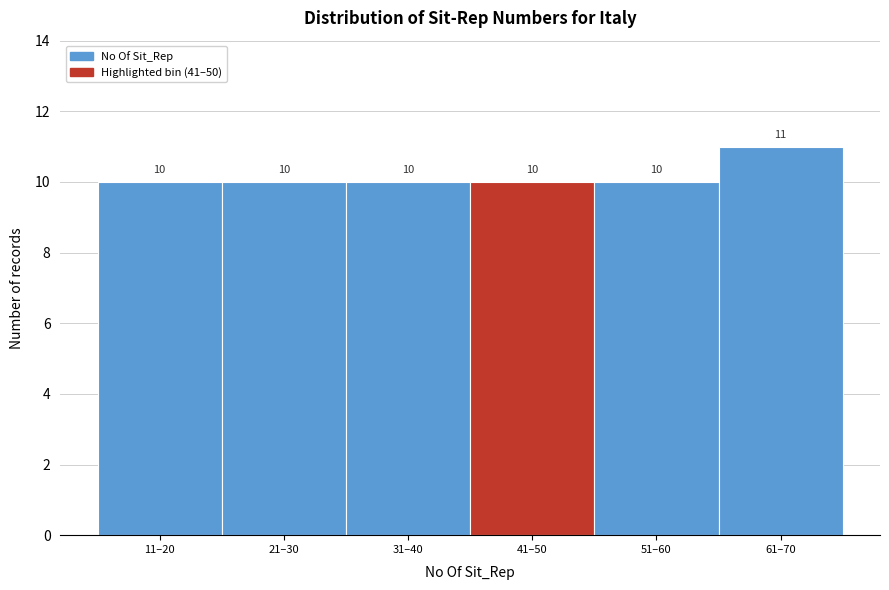

Reading left to right, what are all the values shown in this chart?

11–20=10	21–30=10	31–40=10	41–50=10	51–60=10	61–70=11